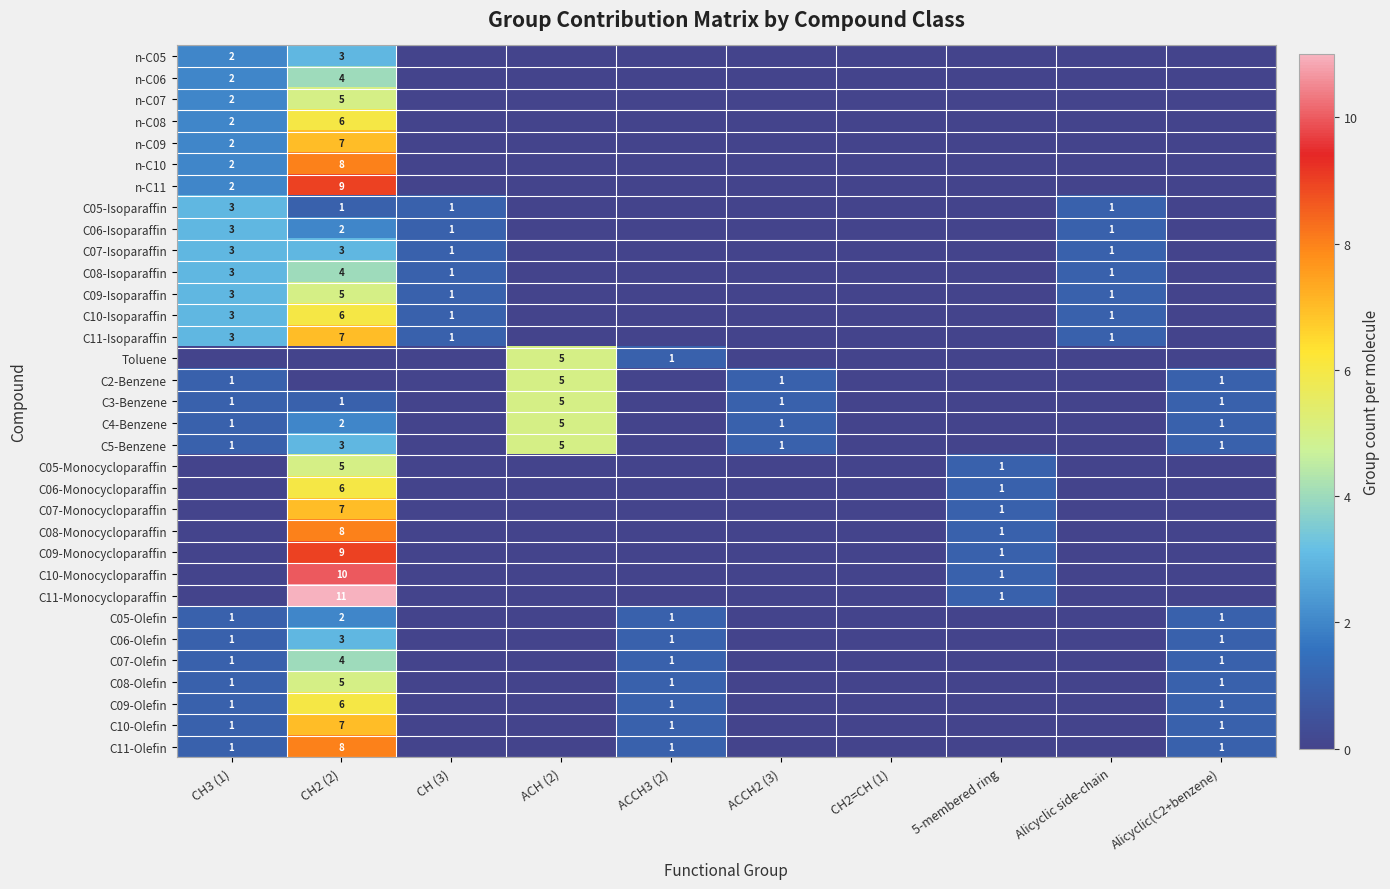

The value of n-C10 at CH3 (1) is 1. True or false?

False